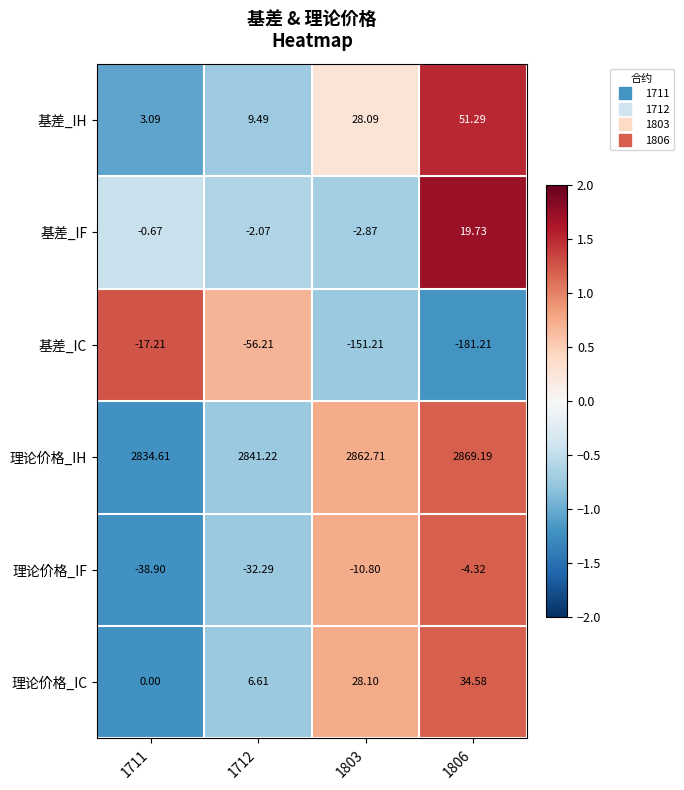

Which series changed the most between 1712 and 1806?

基差_IC